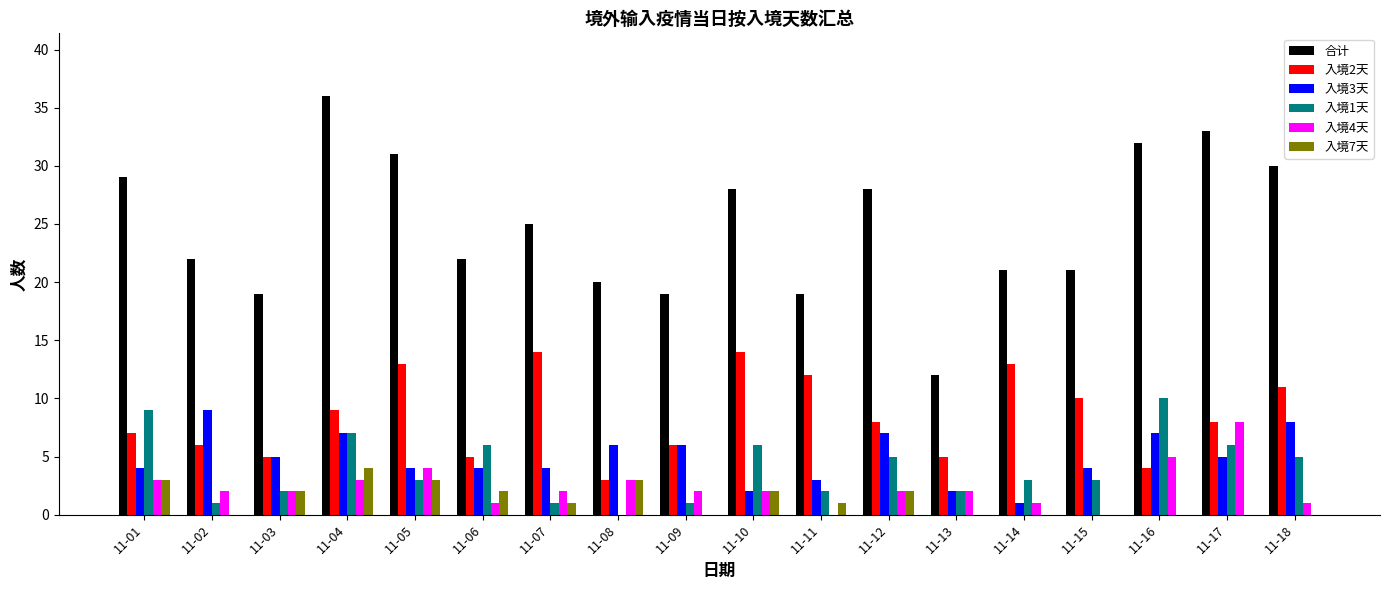

What is the greatest value displayed?

36